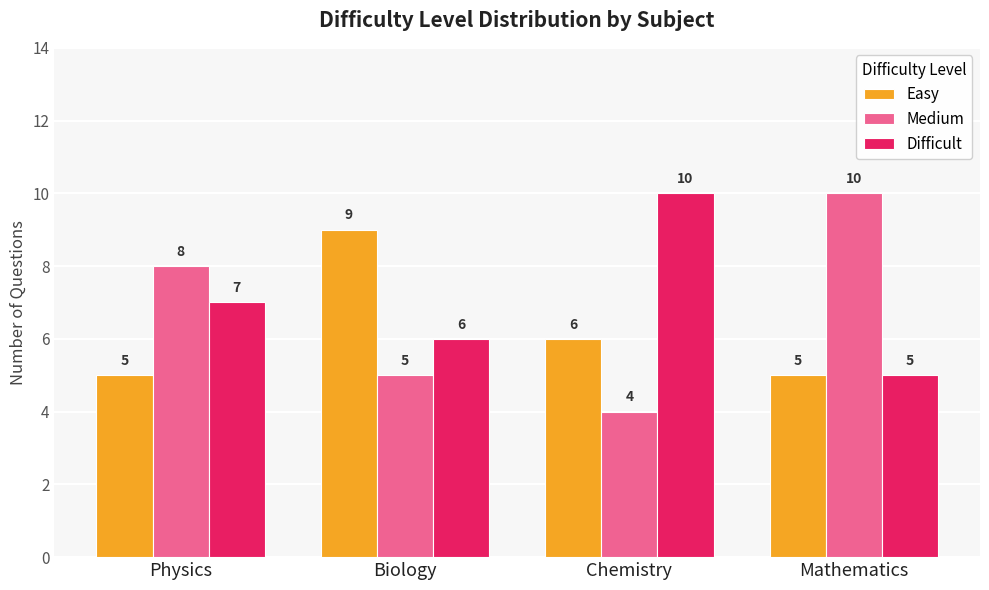

Rank the categories by Medium value from lowest to highest.

Chemistry, Biology, Physics, Mathematics